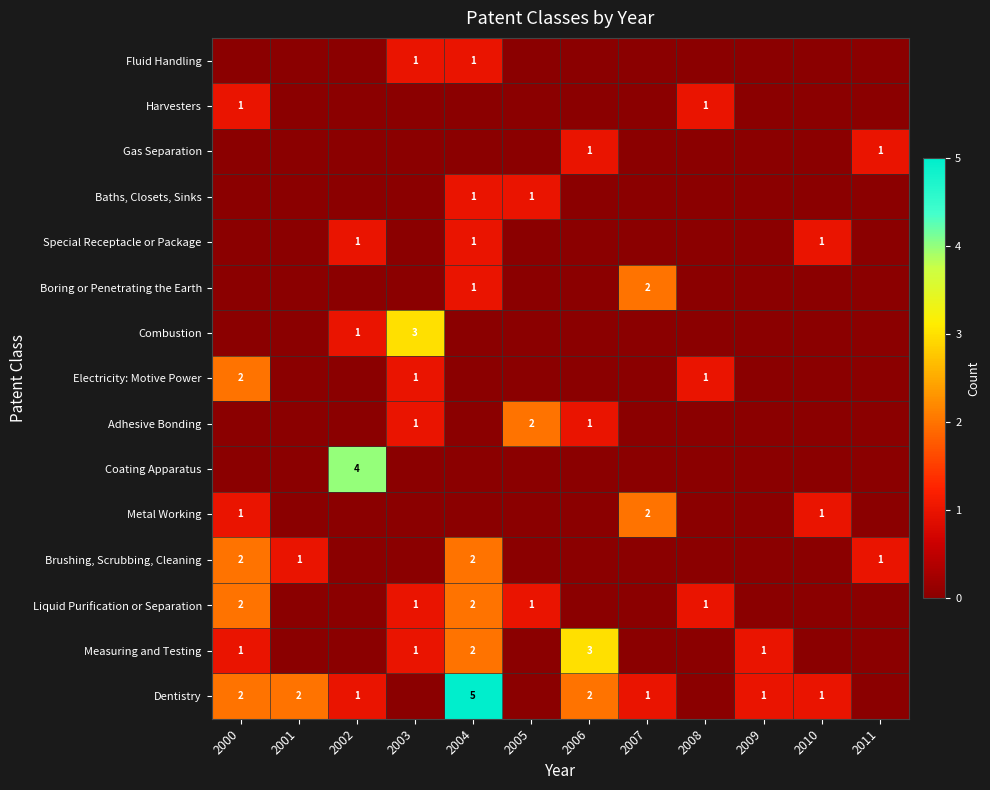

The value of Brushing, Scrubbing, Cleaning at 2004 is 2. True or false?

True